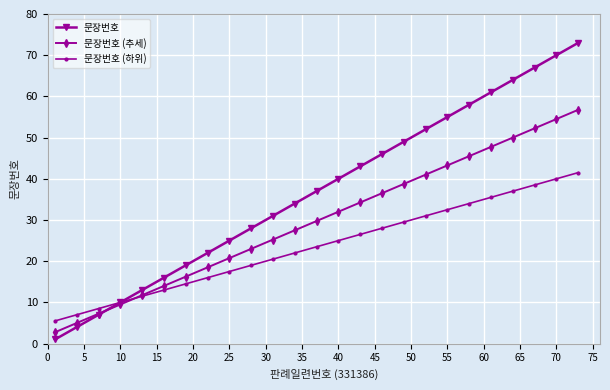

How many series are shown in this chart?

3